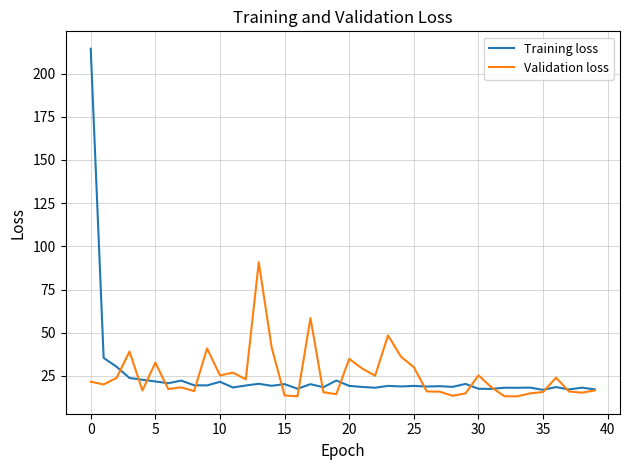

List the series in order of their peak value, lowest first.

Validation loss, Training loss